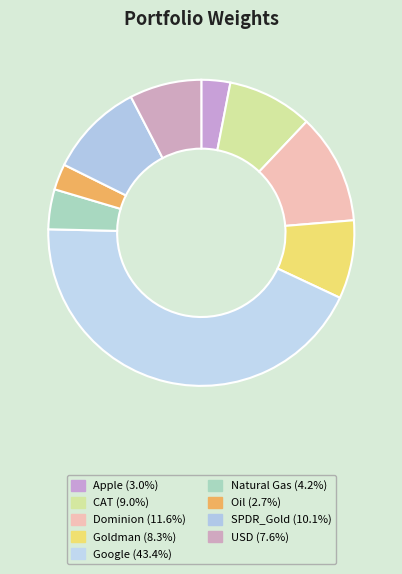

How many slices are in this pie chart?

9